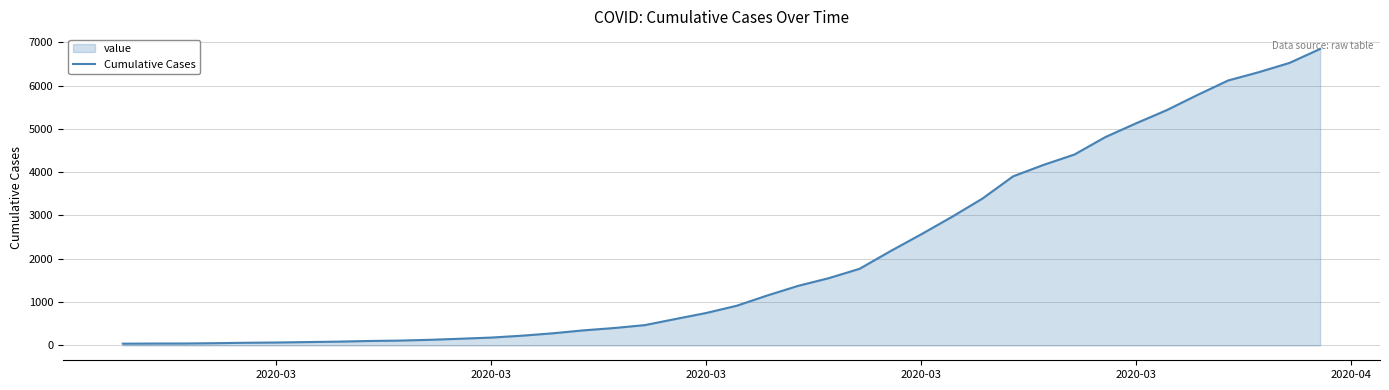

Reading right to left, extract all data points from this chart.

6844	6521	6307	6115	5780	5430	5126	4808	4408	4170	3904	3390	2965	2563	2175	1770	1554	1376	1155	917	749	610	469	402	348	280	225	182	155	130	112	103	88	78	68	62	52	45	44	41